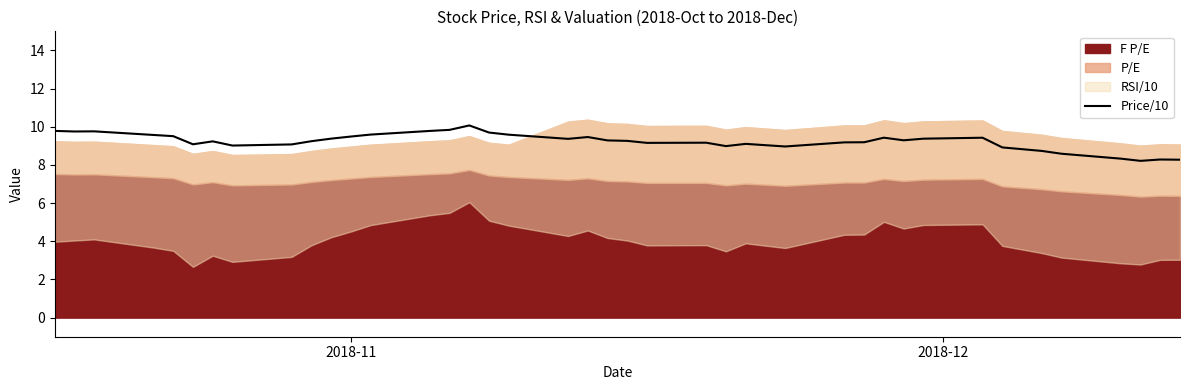

What is the highest value of the Price/10 series?

10.1